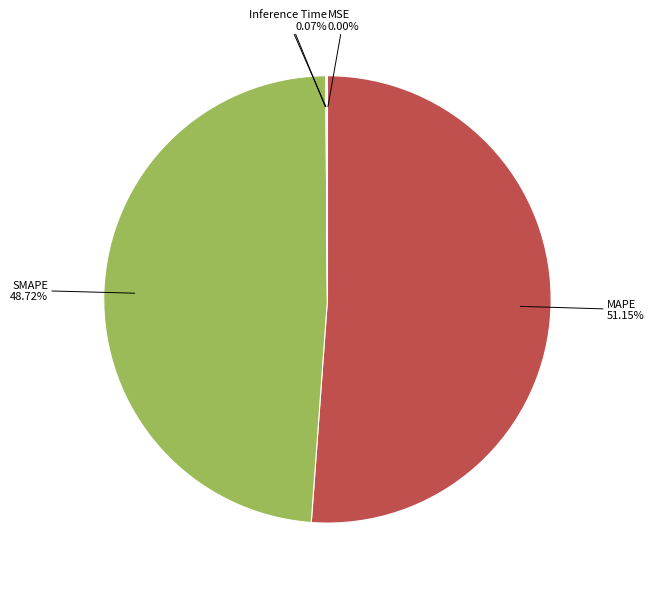

Does any single category account for the majority?

Yes